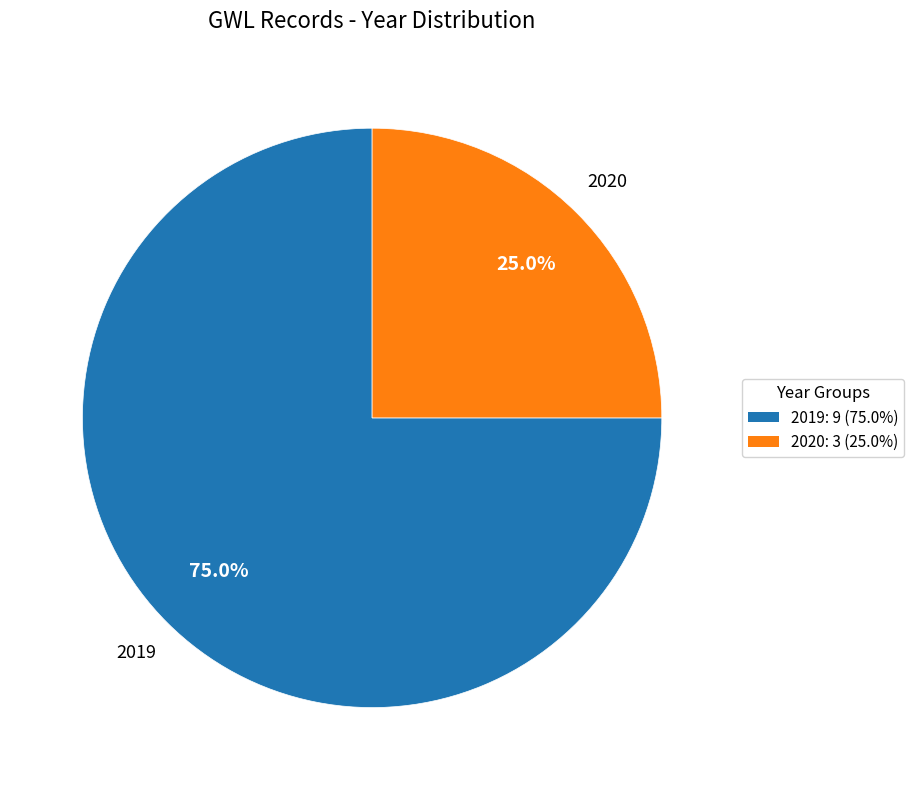

Which slice represents more than half of the pie?

2019